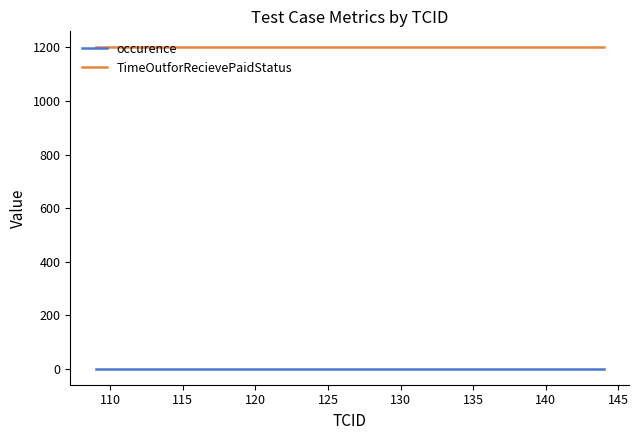

What is the greatest value displayed?

1200